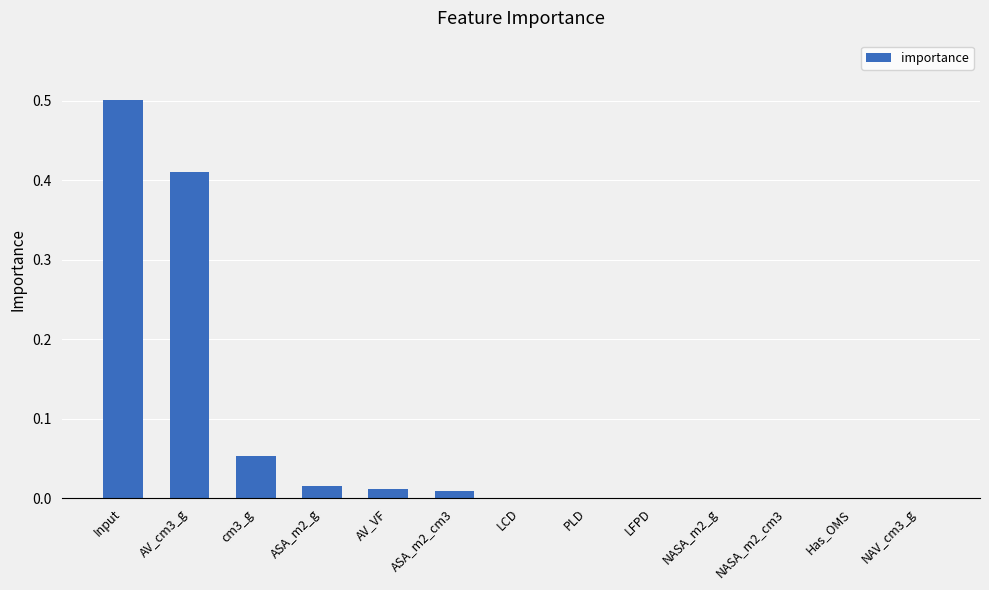

The value at Input is 0.5. True or false?

True